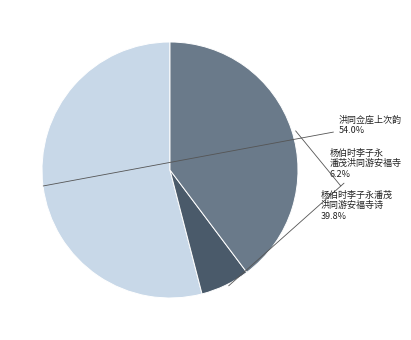

Is there a majority slice in this chart?

Yes